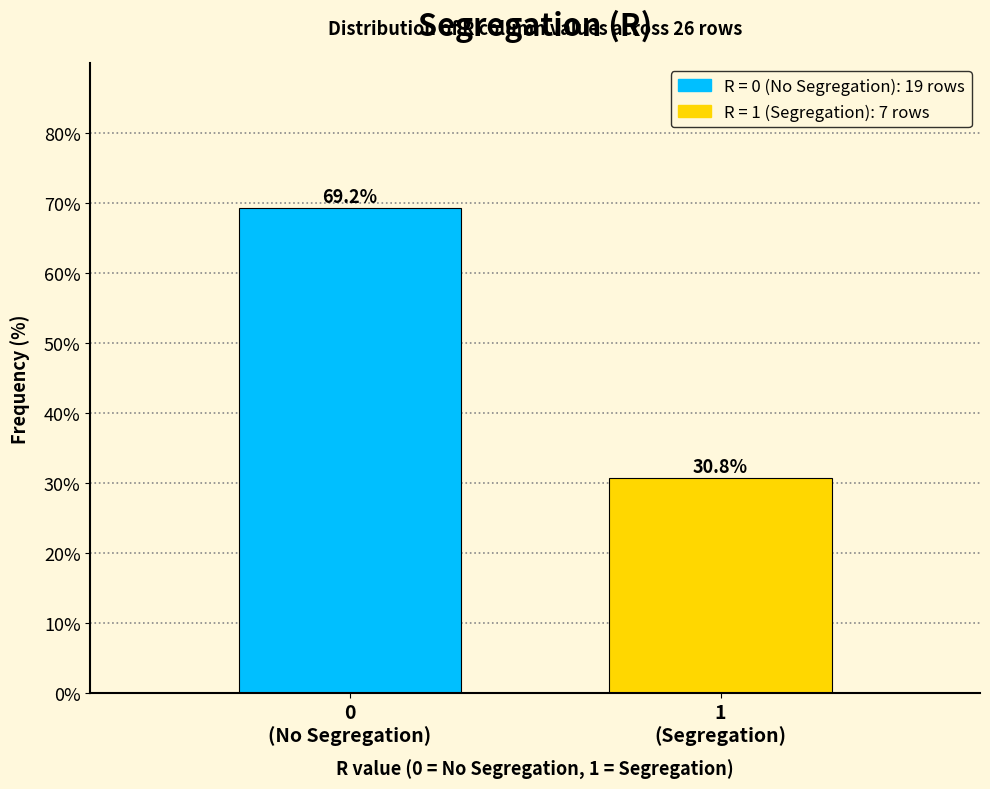

Reading left to right, extract all data points from this chart.

69.2	30.8